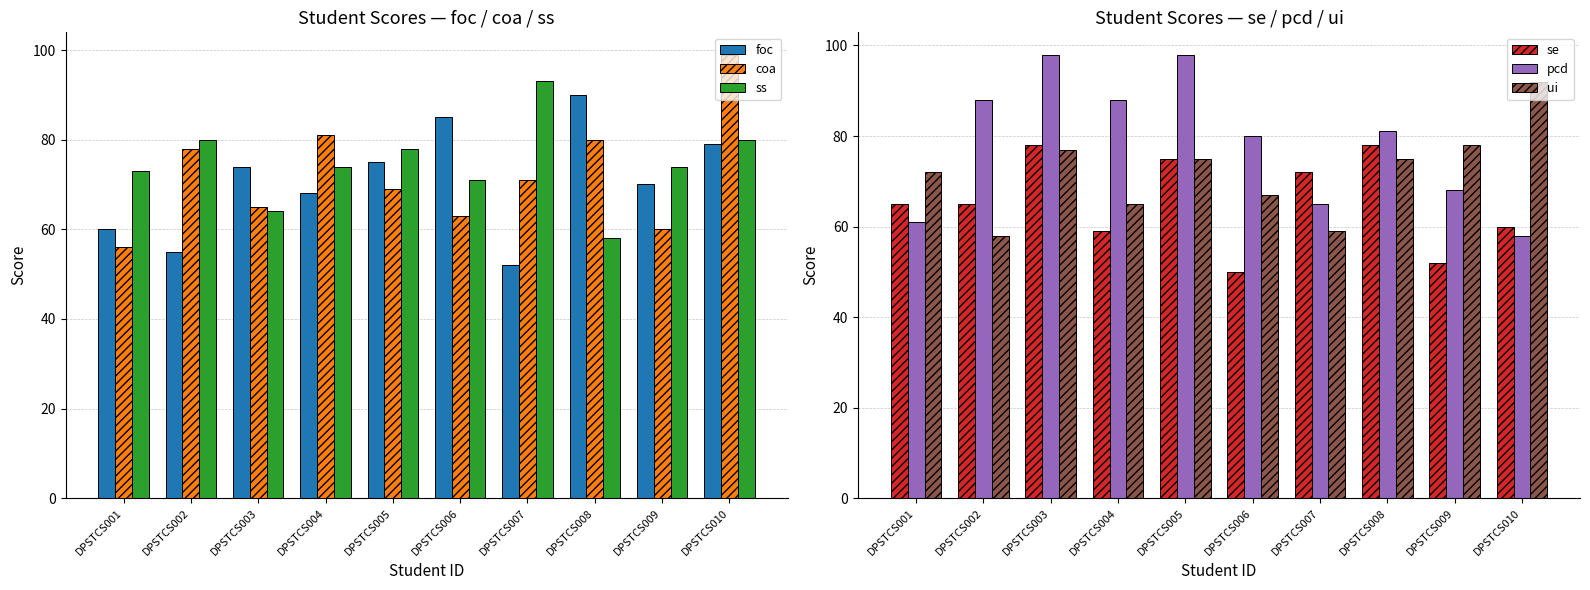

True or false: se has a value of 52 at DPSTCS009.

True